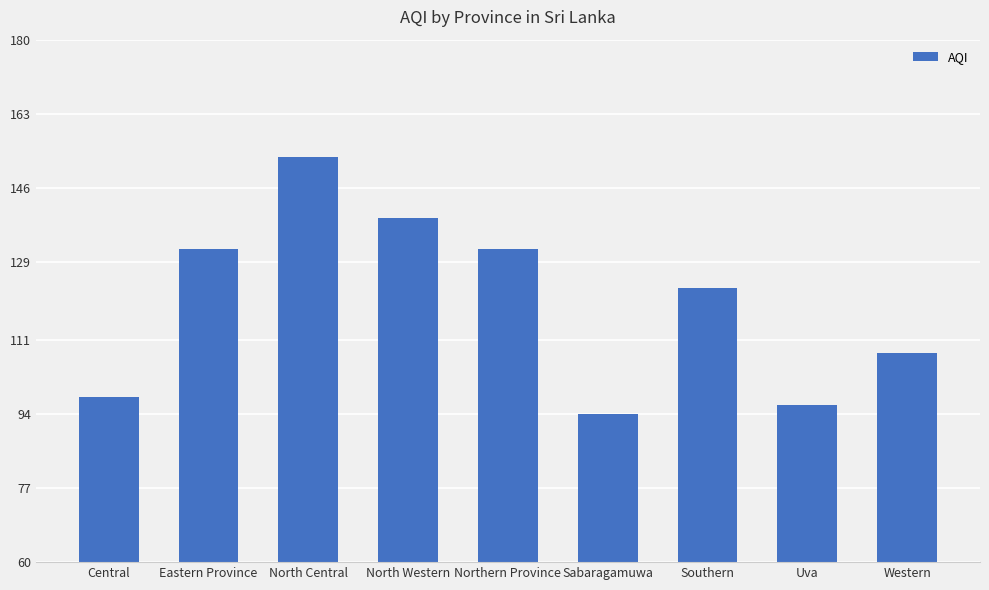

What is the maximum value shown in the chart?

153